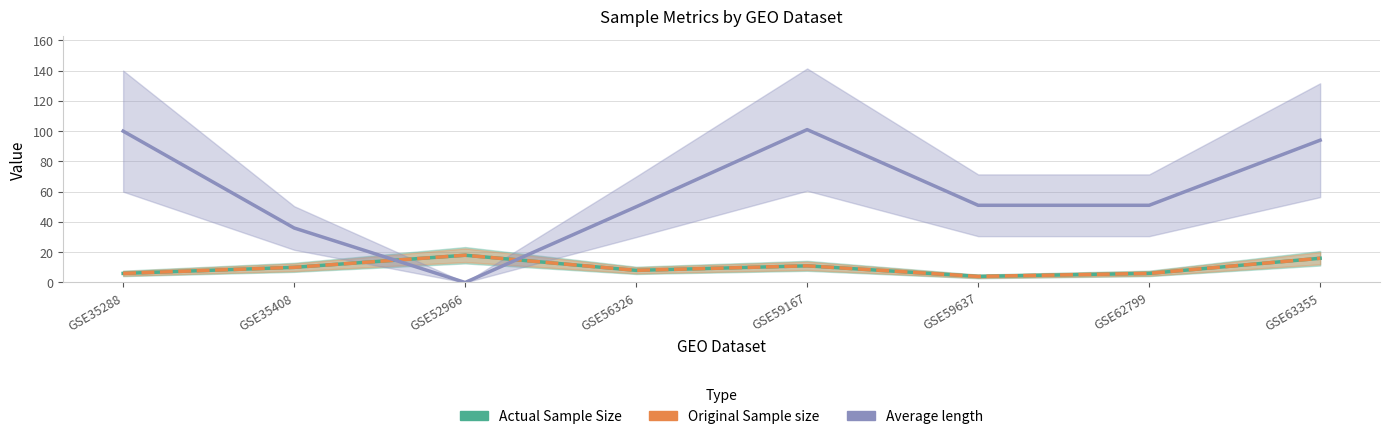

In Average length, how many points are lower than both neighbors (excluding endpoints)?

1